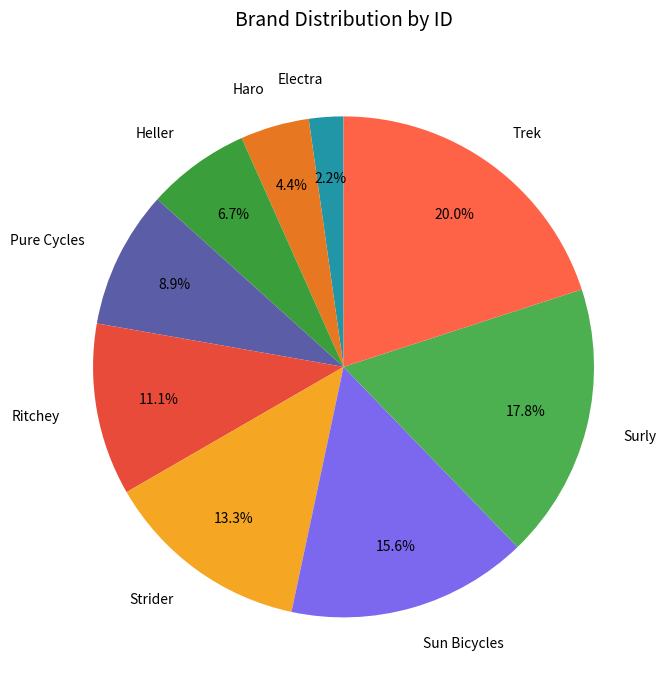

True or false: Electra accounts for 8% of the total.

False